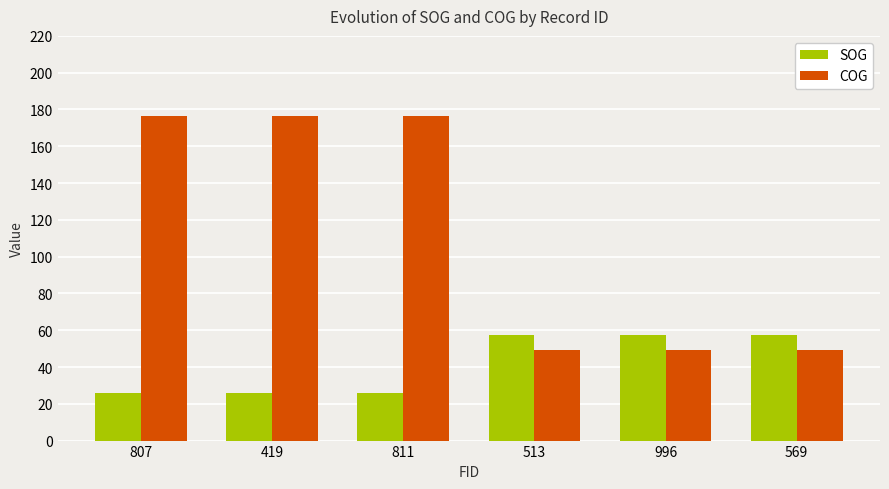

How many bars are there in each group?

2